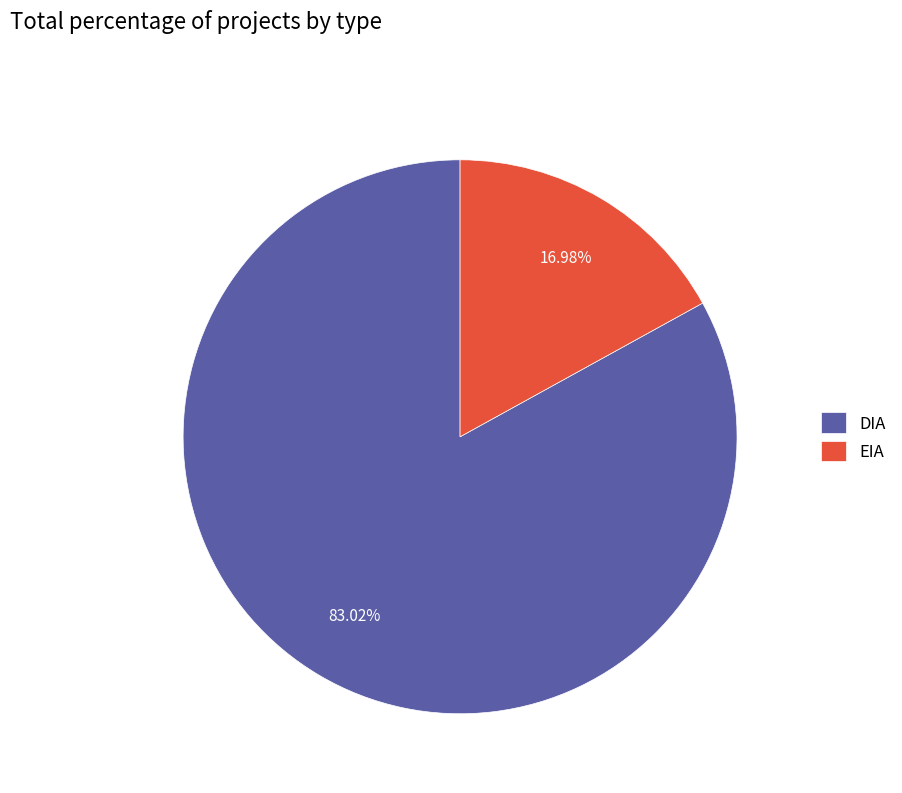

To the nearest percent, what is the average slice percentage?

50%